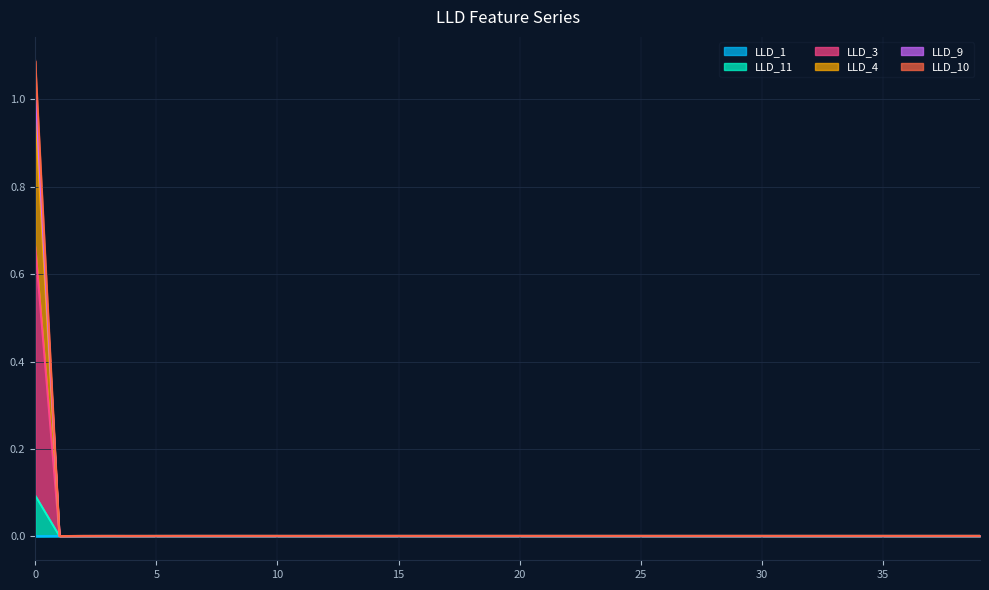

At which label is LLD_4 closest to 0?

1